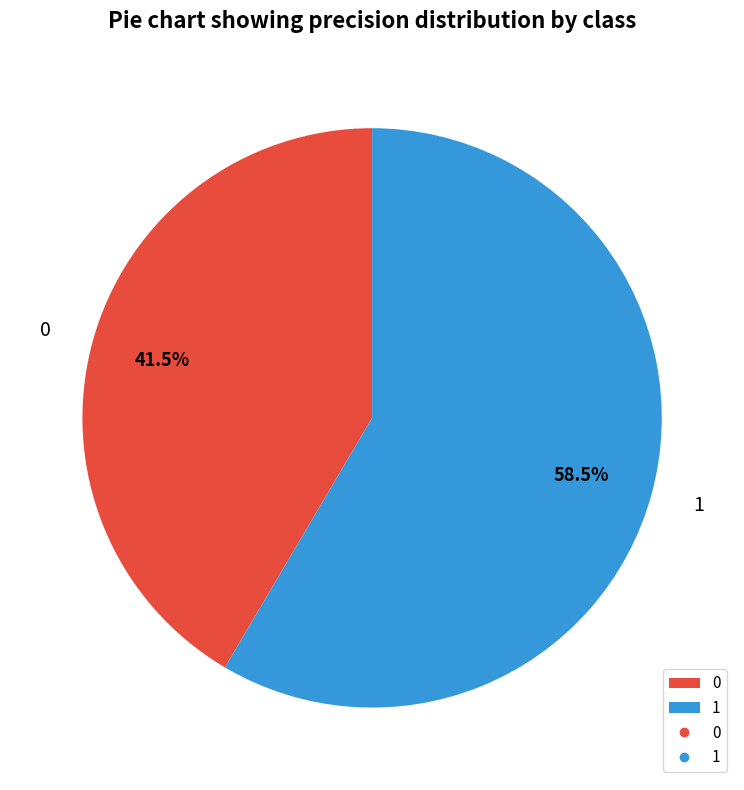

Does any single category account for the majority?

Yes